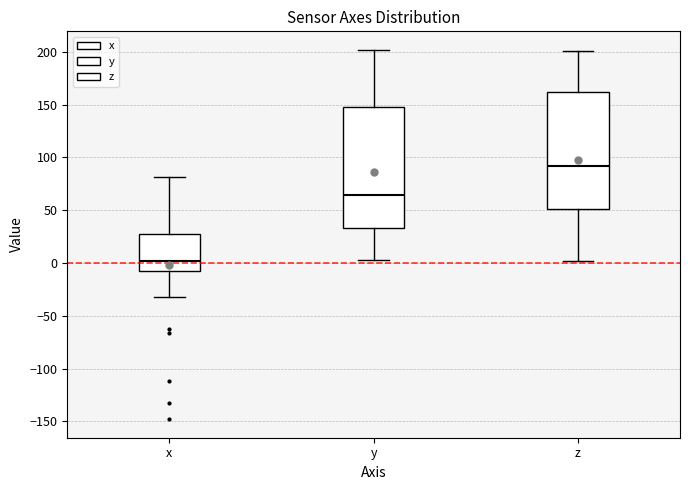

Reading left to right, read every box against the y-axis: the position of its median line, the range the box covers, and the ends of its whiskers. The values are not printed on the chart, so give them approximately, as read against the axis.

x: median 0, box -10 to 30, whiskers -30 to 80
y: median 65, box 35 to 150, whiskers 5 to 200
z: median 90, box 50 to 160, whiskers 0 to 200